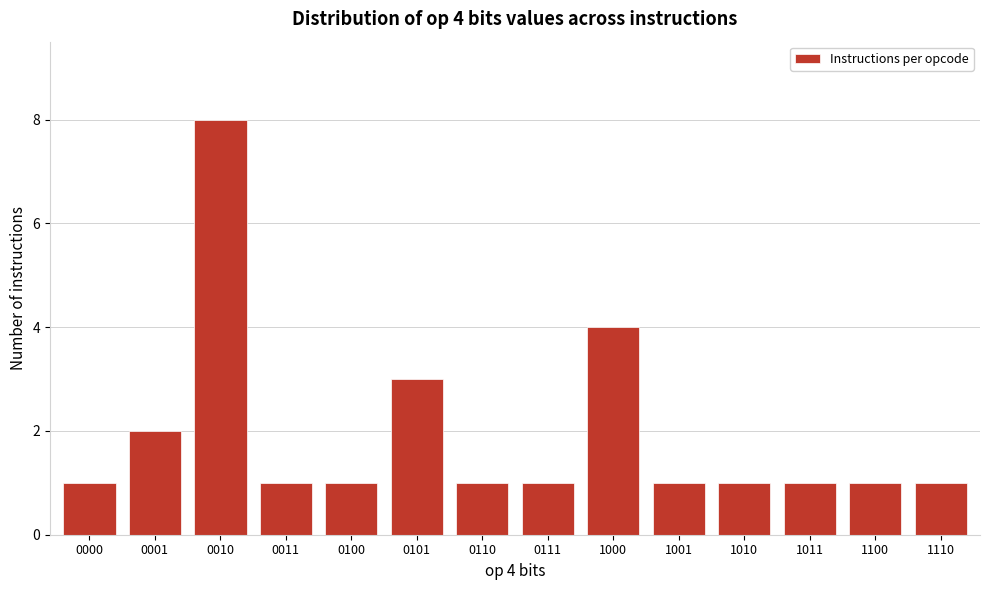

Reading left to right, what are all the values shown in this chart?

1	2	8	1	1	3	1	1	4	1	1	1	1	1